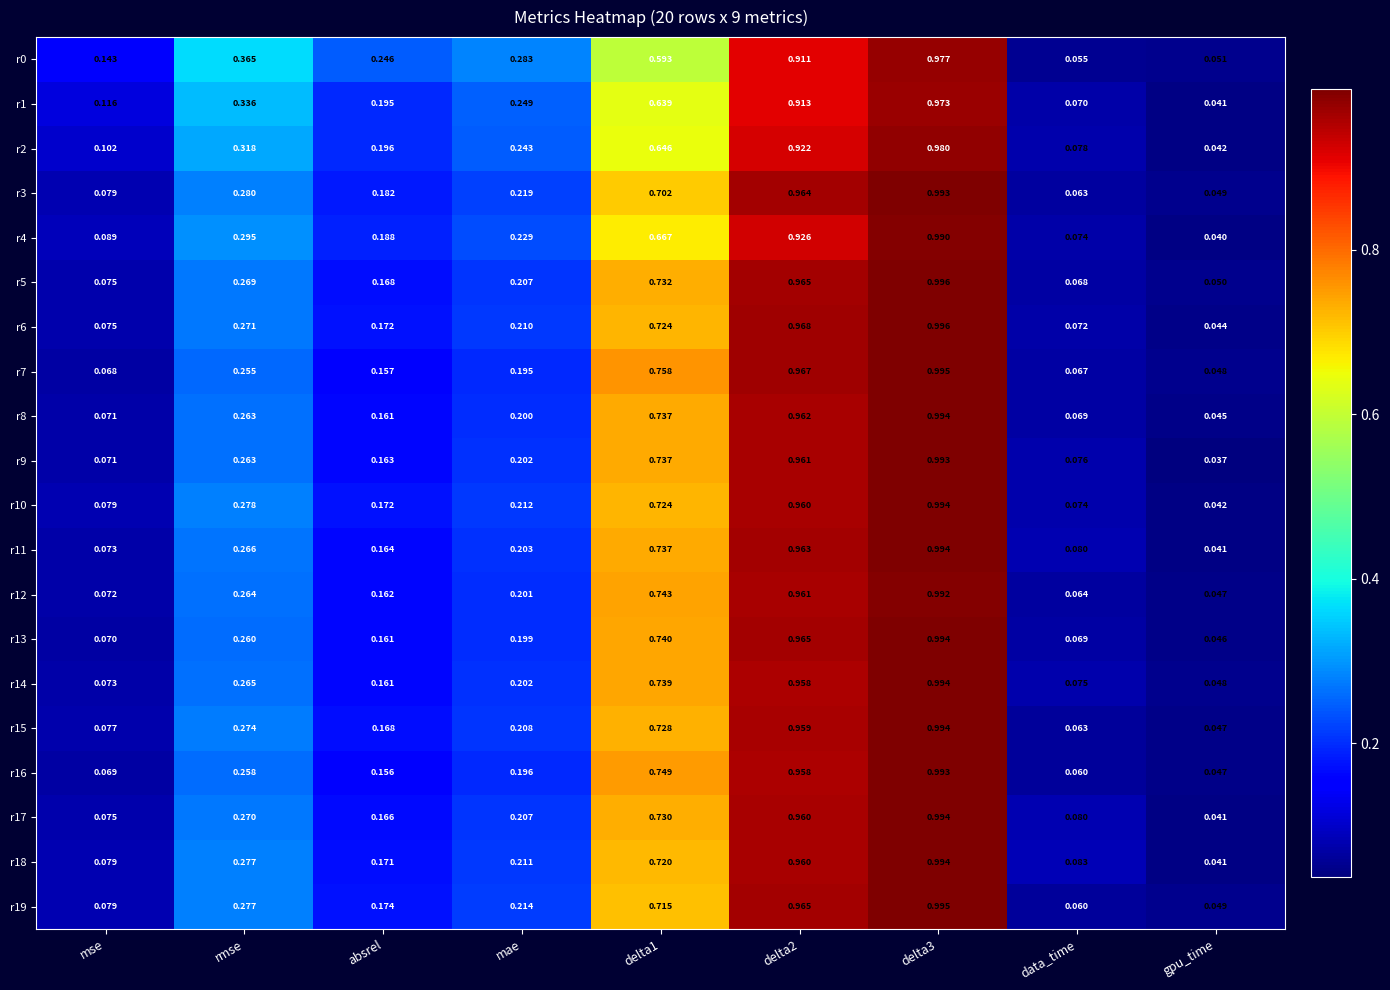

What is the total value across all series at mse?

1.6